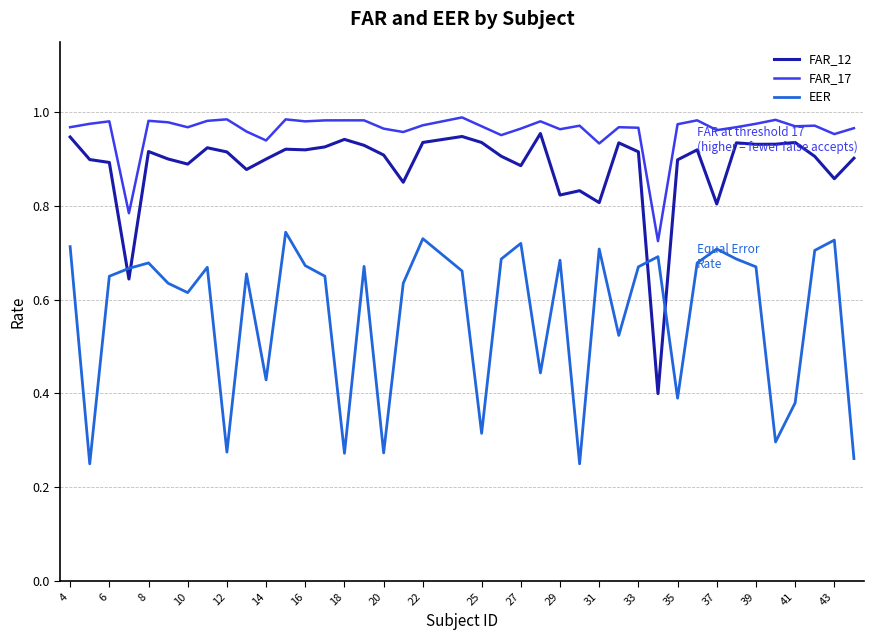

List the series in order of their peak value, lowest first.

EER, FAR_12, FAR_17